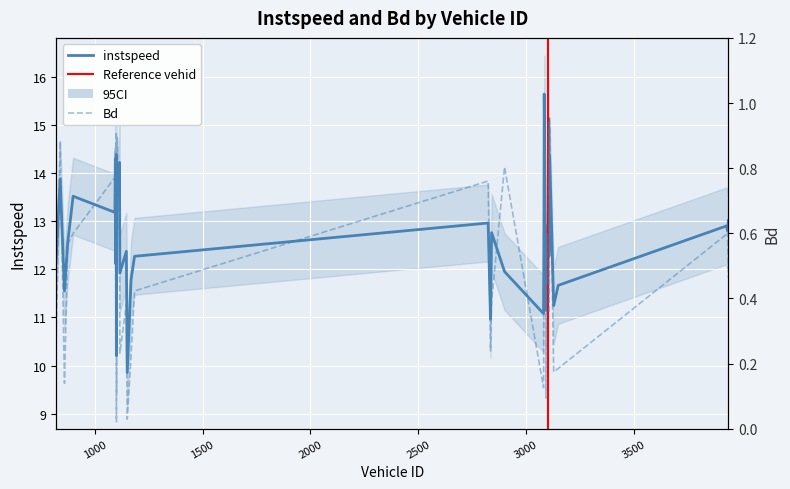

Which series changed the most between 874.0 and 1111.0?

instspeed